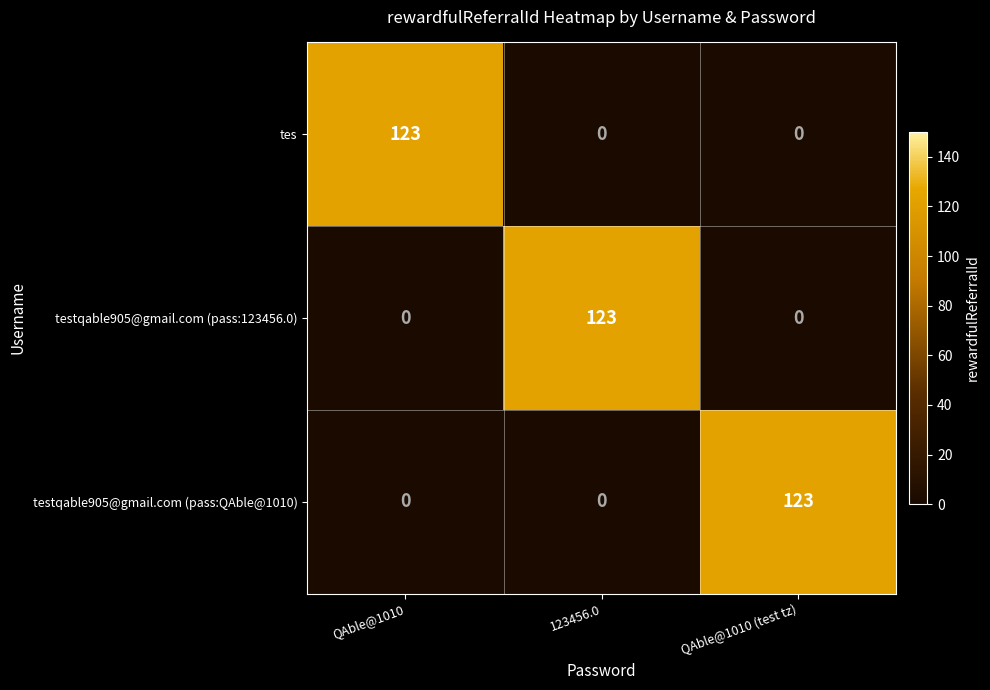

How many tes values are between 0 and 123?

3